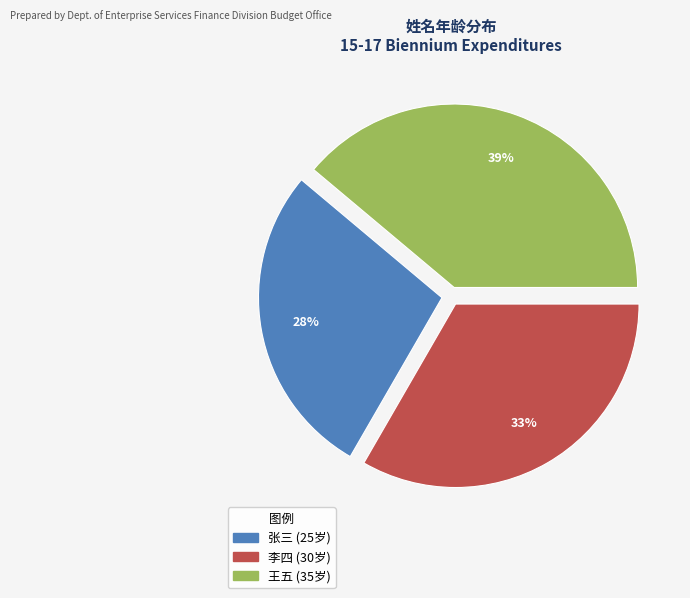

Does 张三 represent more than half of the total?

No